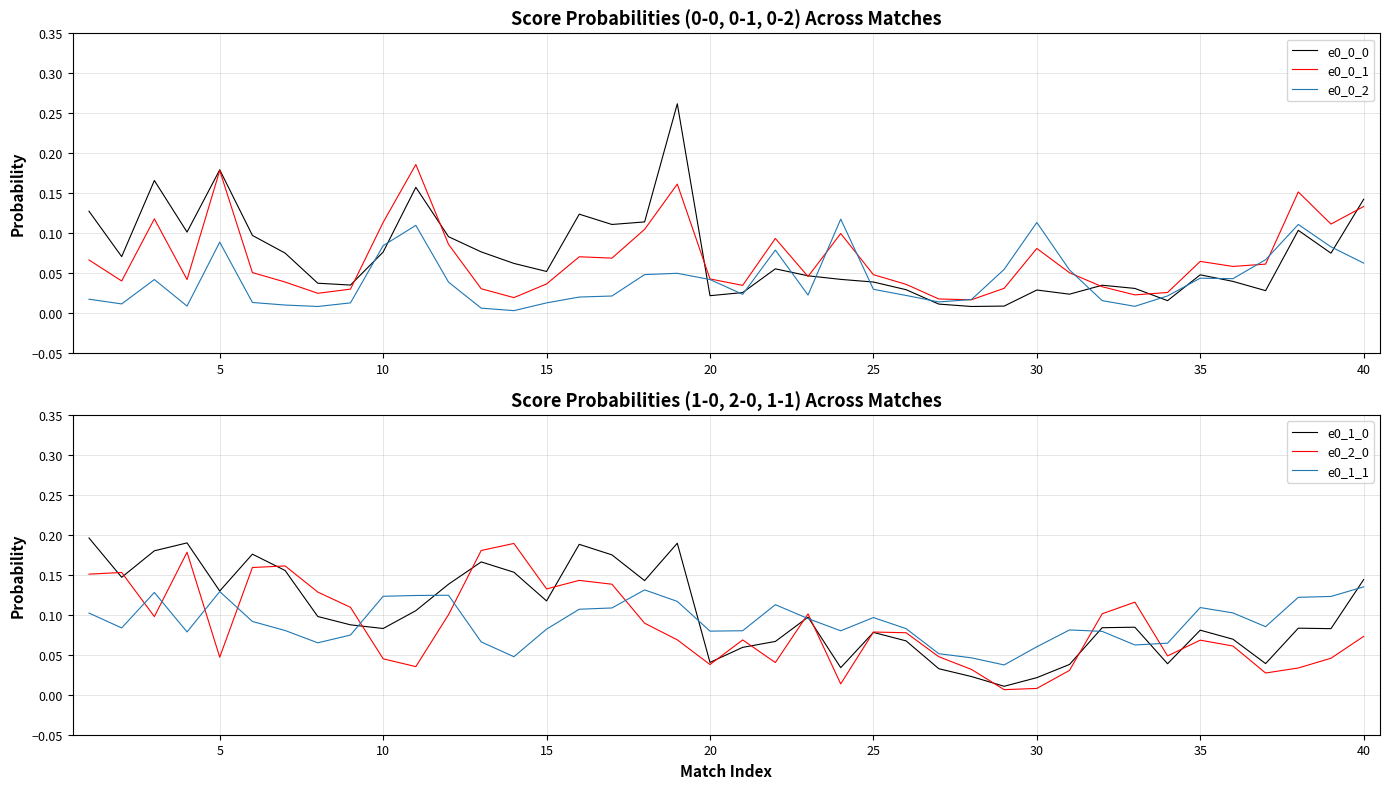

What is the average value of the e0_0_1 series?

0.1